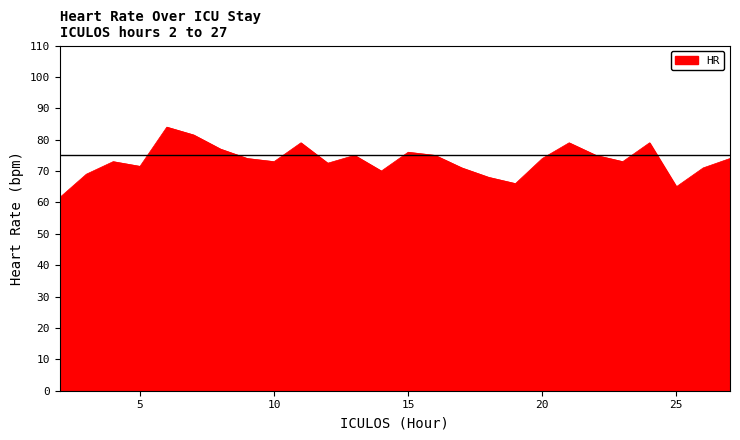

Reading left to right, what are all the values shown in this chart?

61.5	69.0	73.0	71.5	84.0	81.5	77.0	74.0	73.0	79.0	72.5	75.0	70.0	76.0	75.0	71.0	68.0	66.0	74.0	79.0	75.0	73.0	79.0	65.0	71.0	74.0